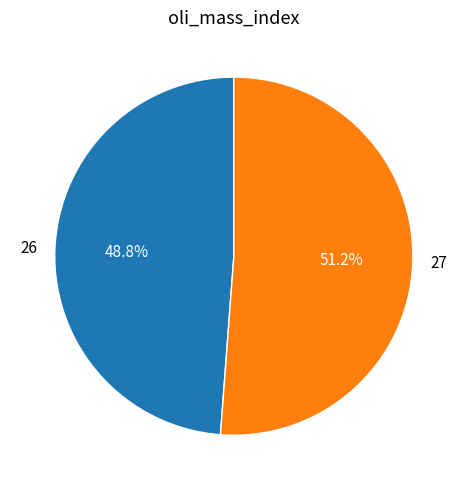

What percentage is the 27 slice, to the nearest percent?

51%